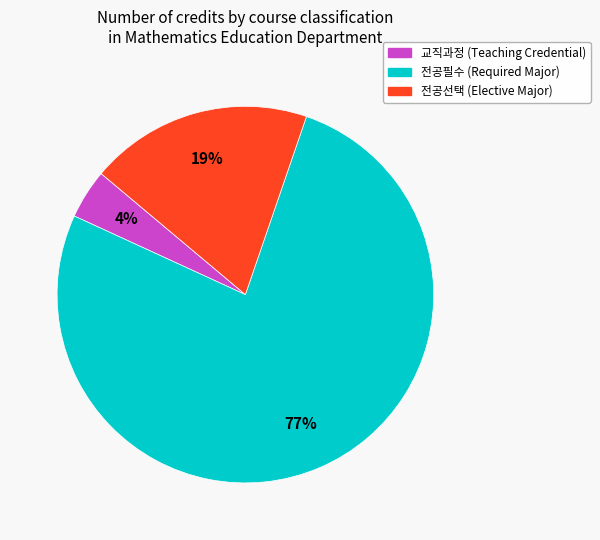

Count the number of slices in the pie.

3